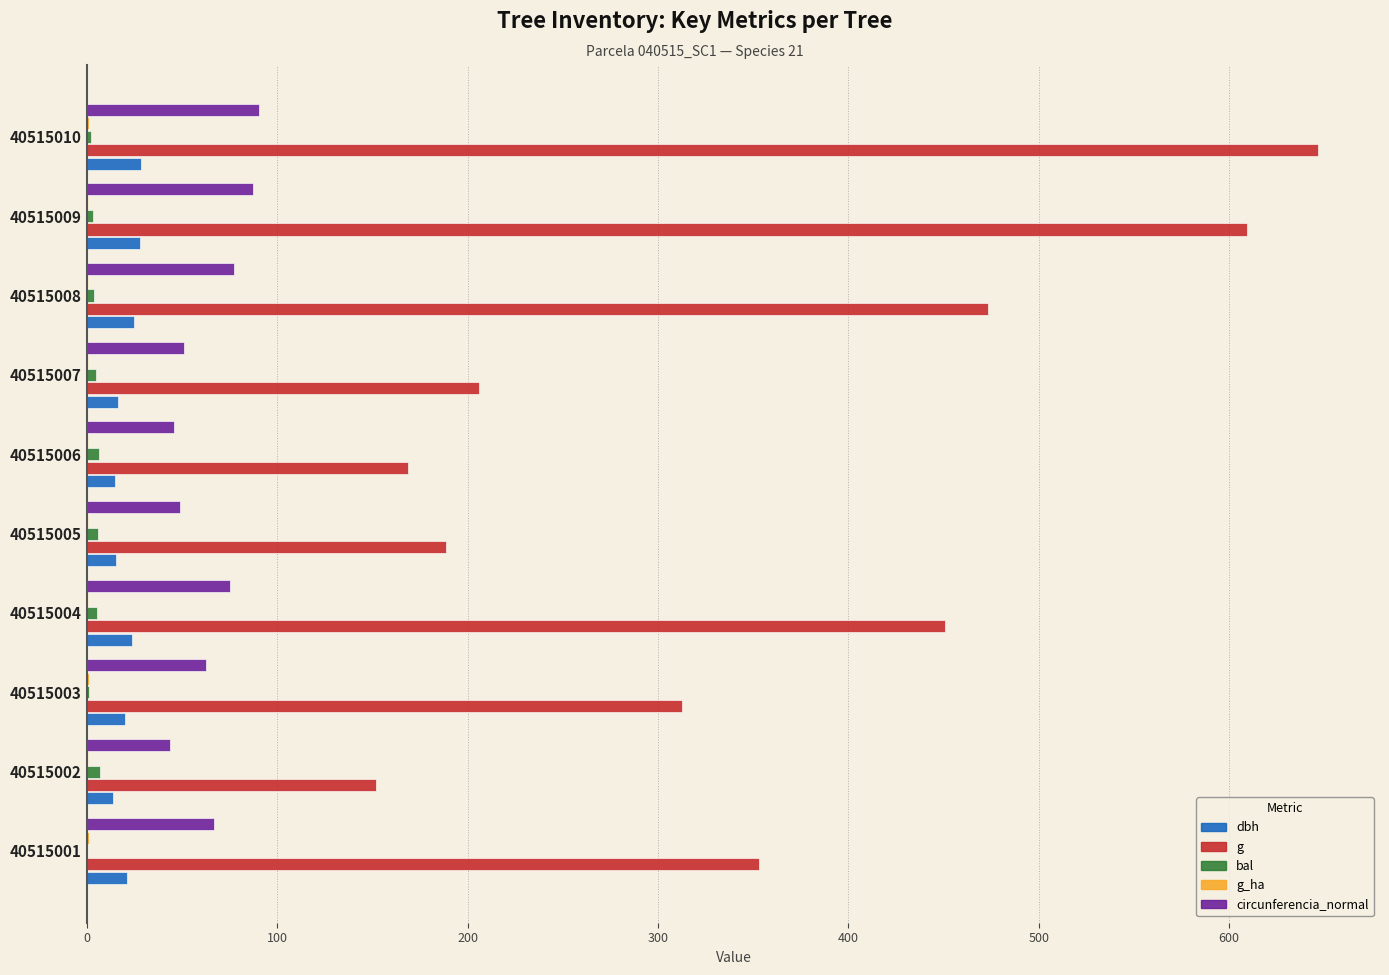

Which series has the largest range (max minus min)?

g